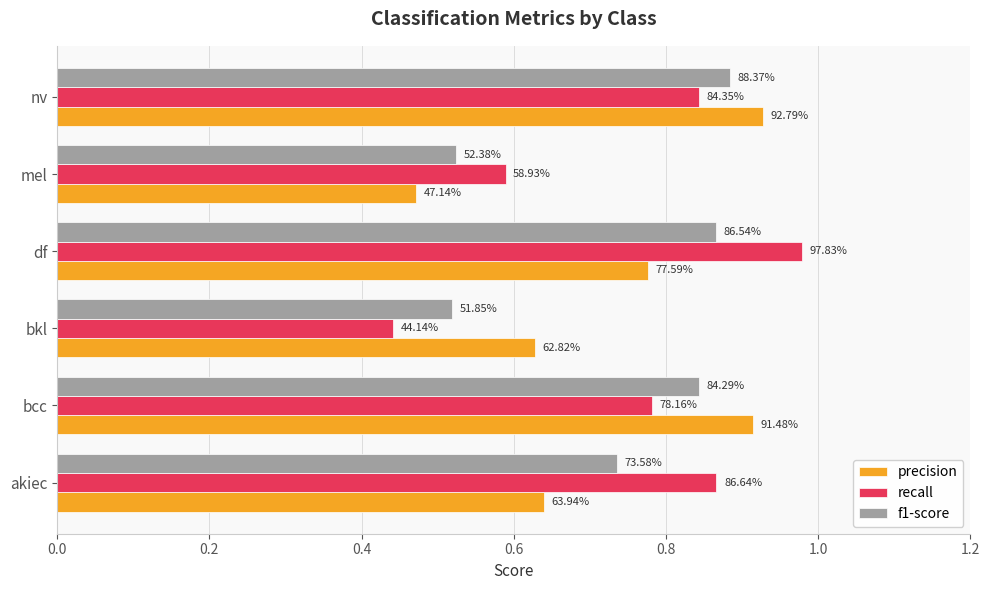

What is the value of the precision bar at the 3rd from the left?

0.6